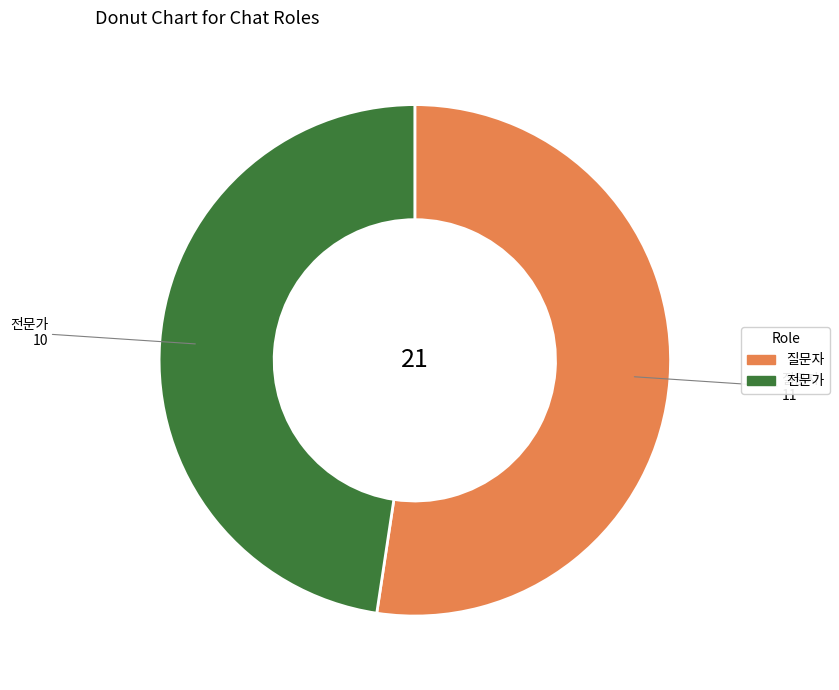

Count the number of slices in the pie.

2